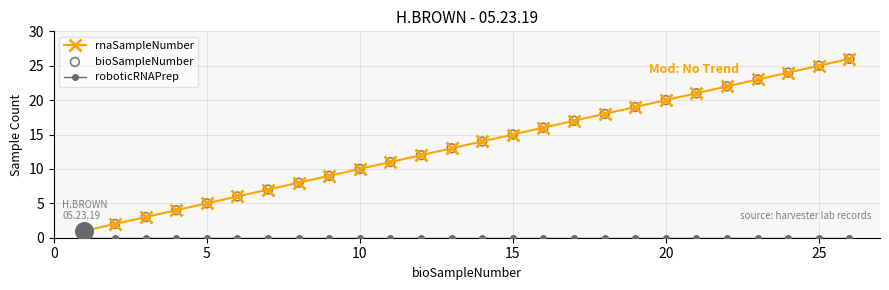

Which series has the largest total across all categories?

rnaSampleNumber